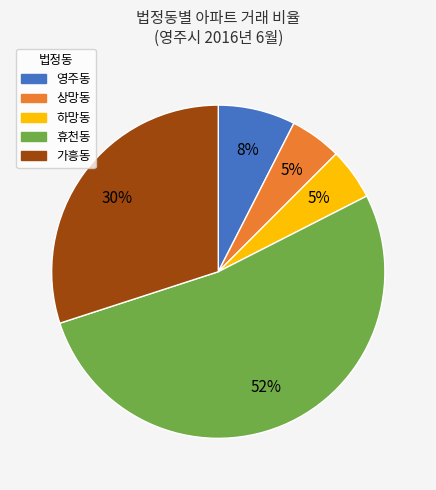

To the nearest percent, what percentage of the pie is 가흥동?

30%